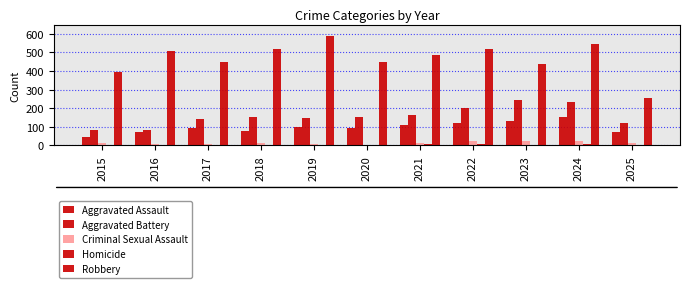

The Criminal Sexual Assault series shows 11 at 2018. True or false?

True